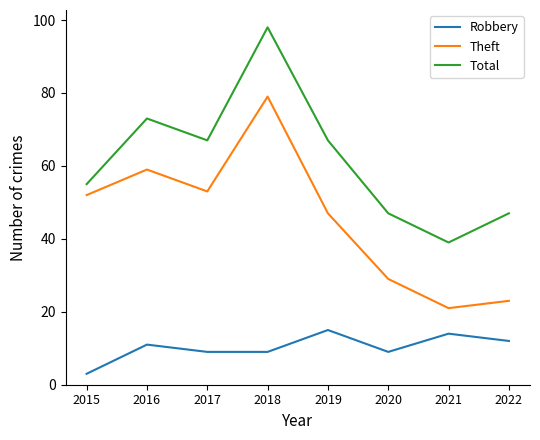

List the series in order of their overall mean, highest first.

Total, Theft, Robbery